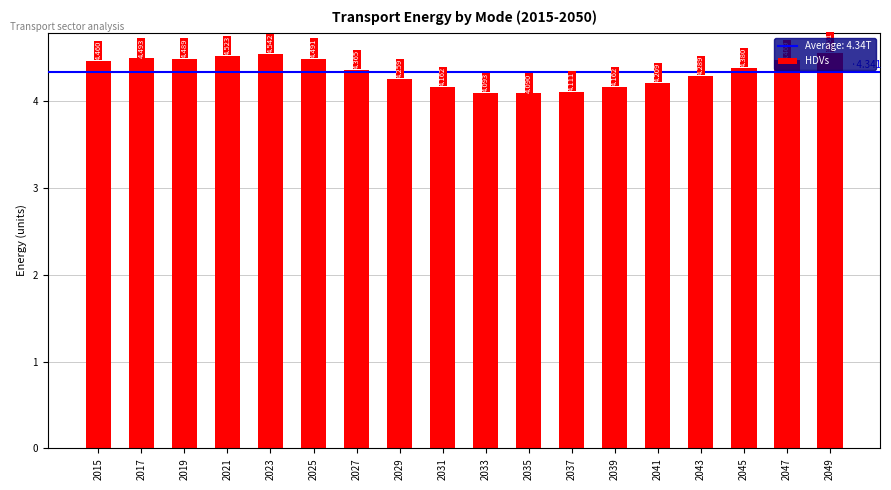

What is the ratio of the value at 2039 to the value at 2045?

1.0